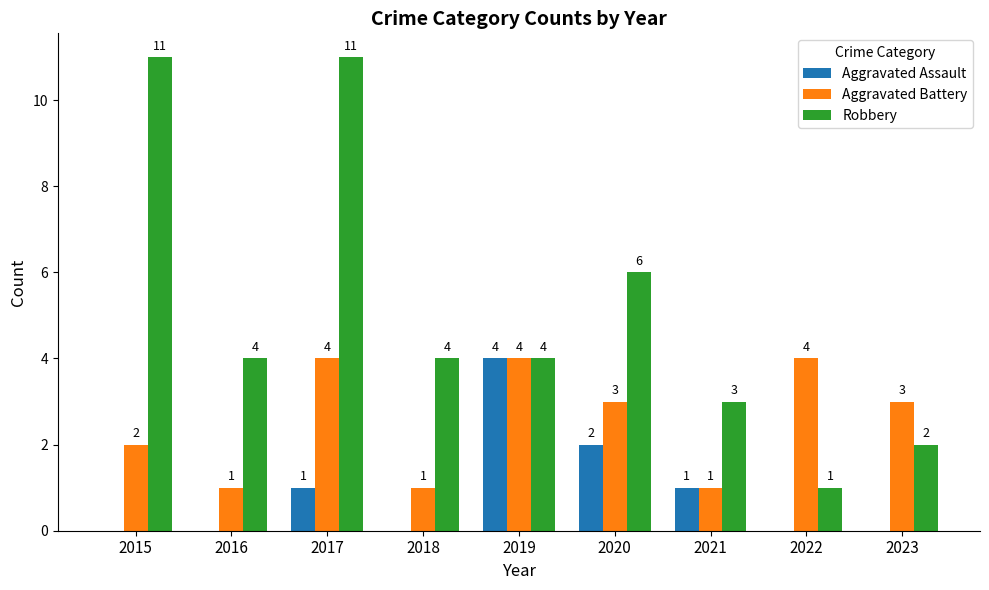

What is the highest value of the Aggravated Assault series?

4